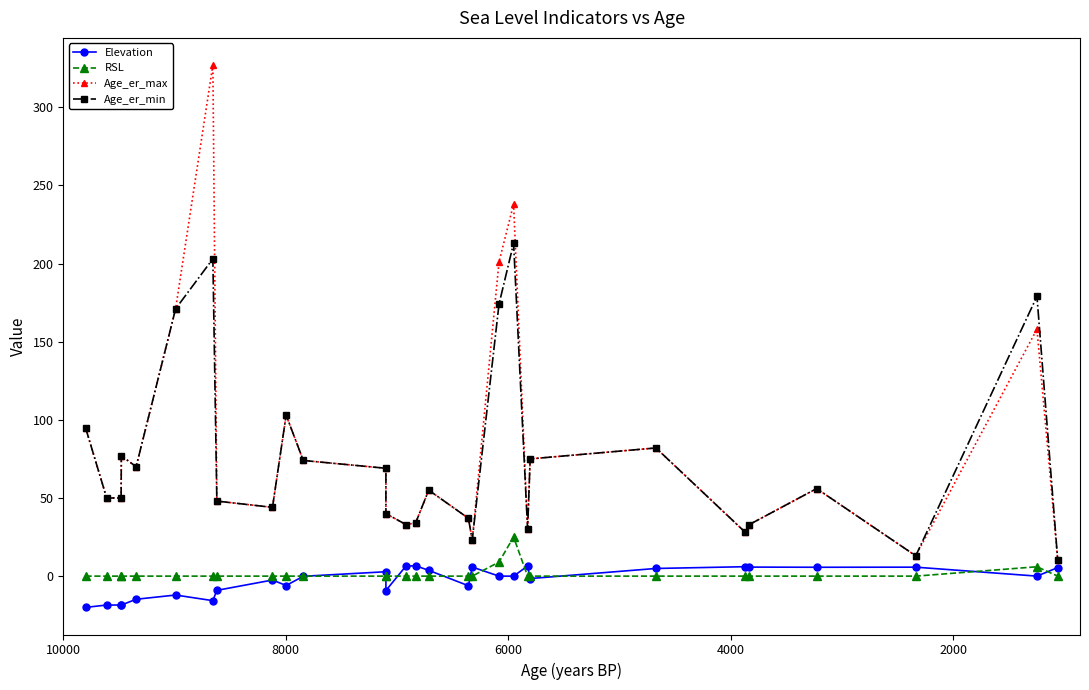

How many positive values does the Elevation series have?

12